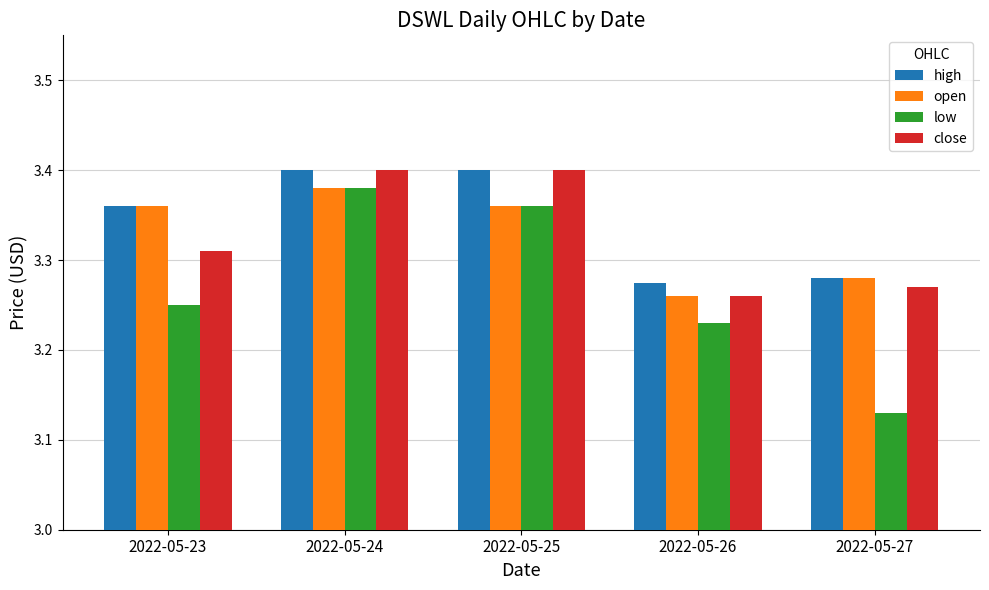

List the labels in order of low value, smallest first.

2022-05-27, 2022-05-26, 2022-05-23, 2022-05-25, 2022-05-24